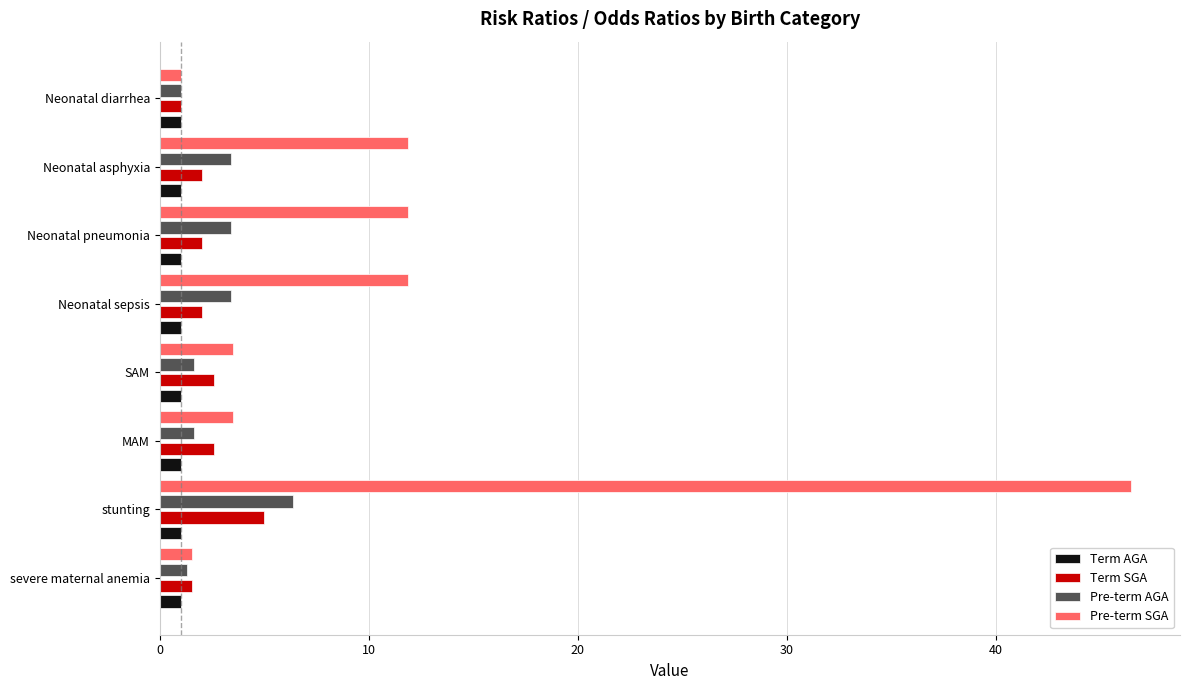

What is the average value of the Pre-term SGA series?

11.5